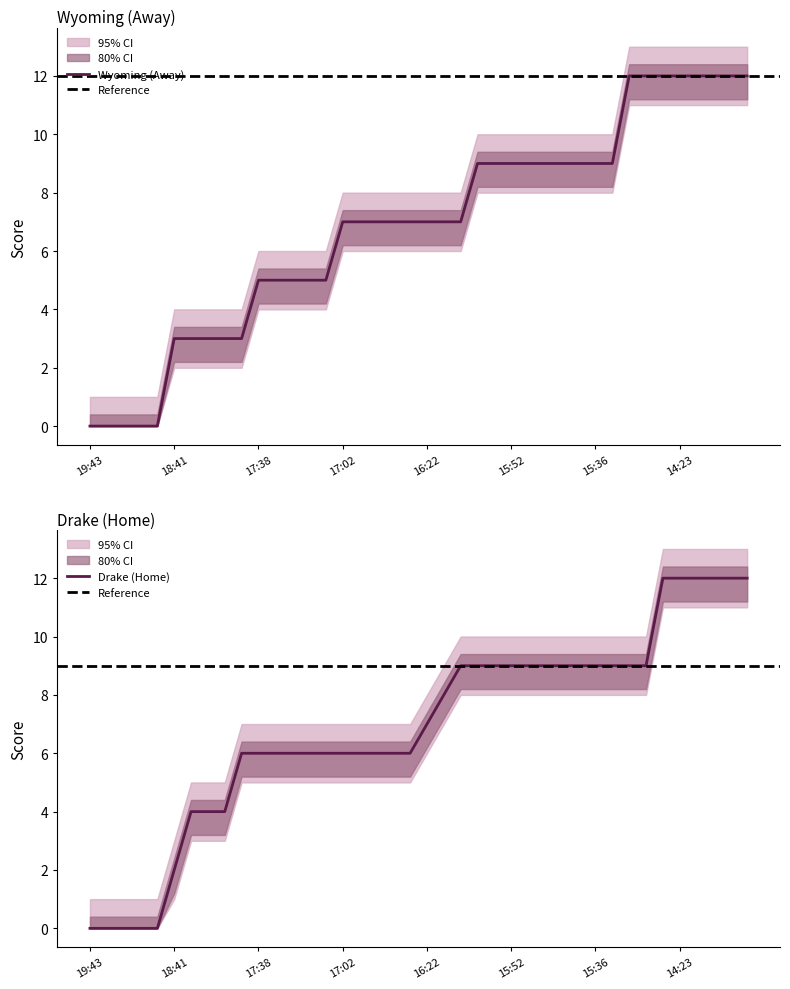

True or false: a_score has more than 0 points higher than both neighbors.

False